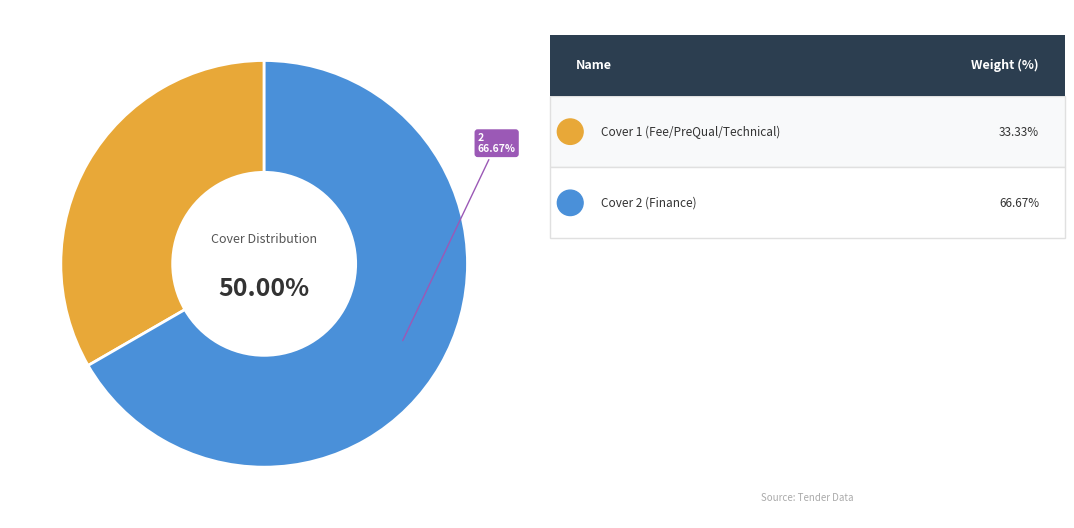

Combined, do Cover 2 (Finance) and Cover 1 (Fee/PreQual/Technical) account for over 50%?

Yes